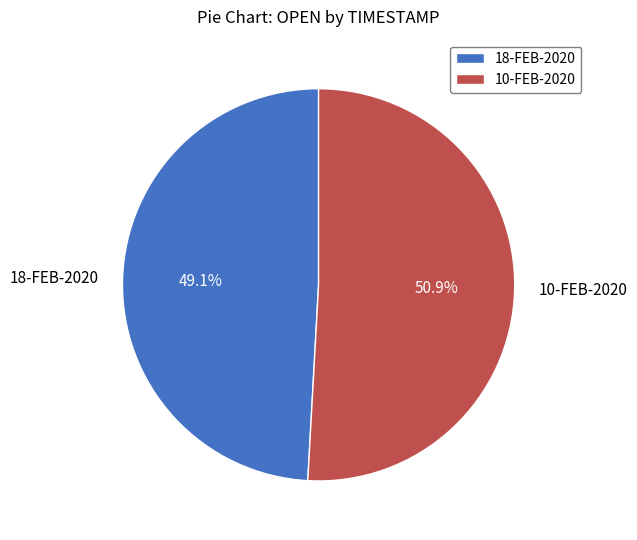

To the nearest percent, what is the combined percentage of 10-FEB-2020 and 18-FEB-2020?

100%